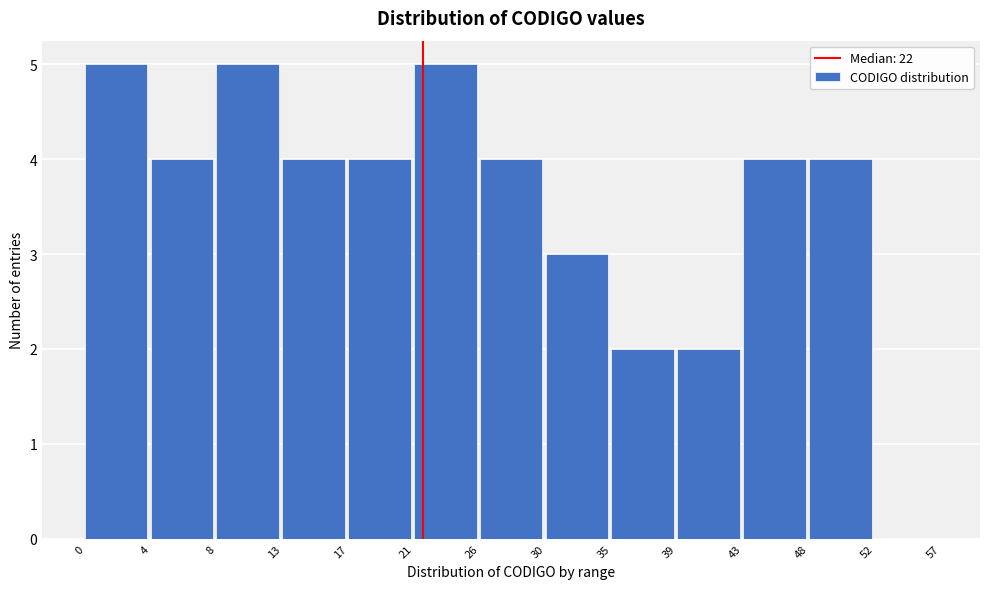

Reading right to left, what are all the values shown in this chart?

52=0	48=4	43=4	39=2	35=2	30=3	26=4	21=5	17=4	13=4	8=5	4=4	0=5